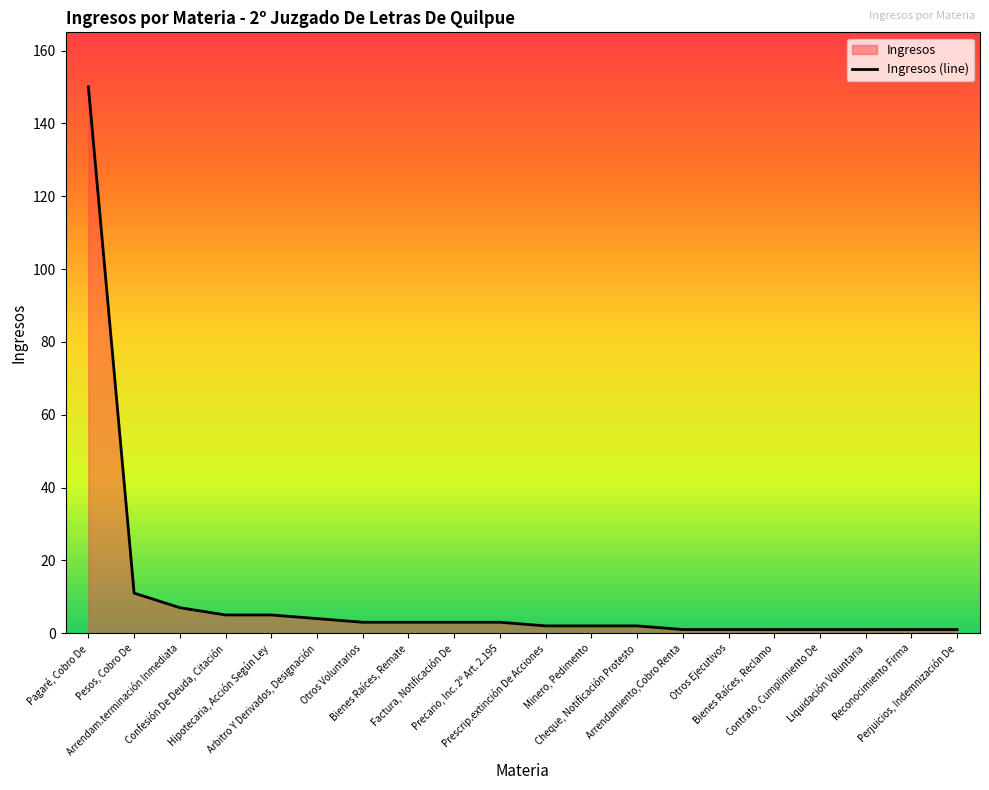

Rank the categories by value from lowest to highest.

Arrendamiento,Cobro Renta, Otros Ejecutivos, Bienes Raíces, Reclamo, Contrato, Cumplimiento De, Liquidación Voluntaria, Reconocimiento Firma, Perjuicios, Indemnización De, Prescrip.extinción De Acciones, Minero, Pedimento, Cheque, Notificación Protesto, Otros Voluntarios, Bienes Raíces, Remate, Factura, Notificación De, Precario, Inc. 2º Art. 2.195, Arbitro Y Derivados, Designación, Confesión De Deuda, Citación, Hipotecaria, Acción Según Ley, Arrendam.terminación Inmediata, Pesos, Cobro De, Pagaré, Cobro De